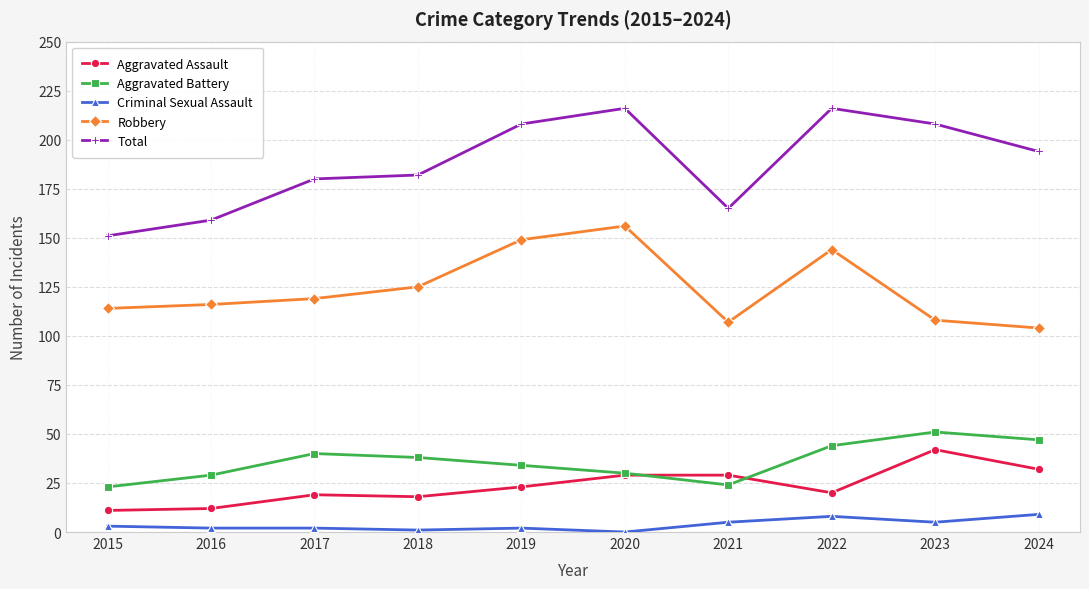

What are all the series names shown in the legend?

Aggravated Assault, Aggravated Battery, Criminal Sexual Assault, Robbery, Total